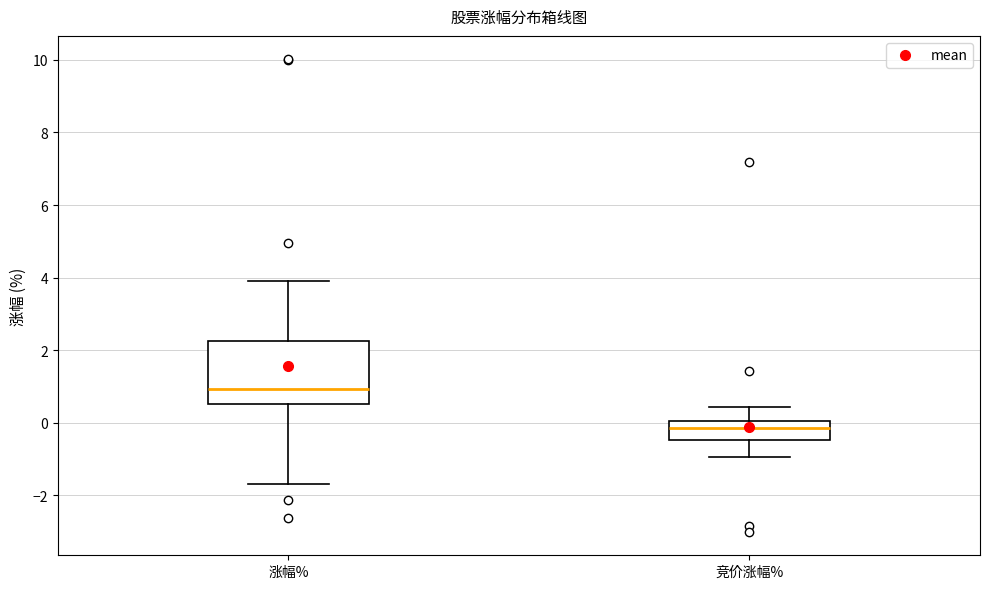

Which box is the tallest, from its lower edge to its upper edge?

涨幅%